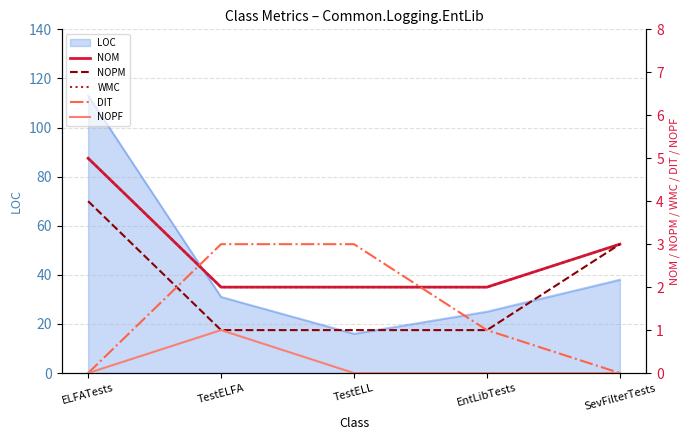

How many positive values does the DIT series have?

3